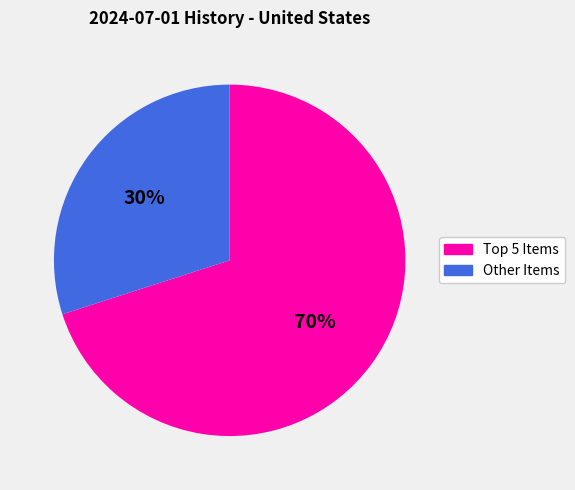

Does any single category account for the majority?

Yes